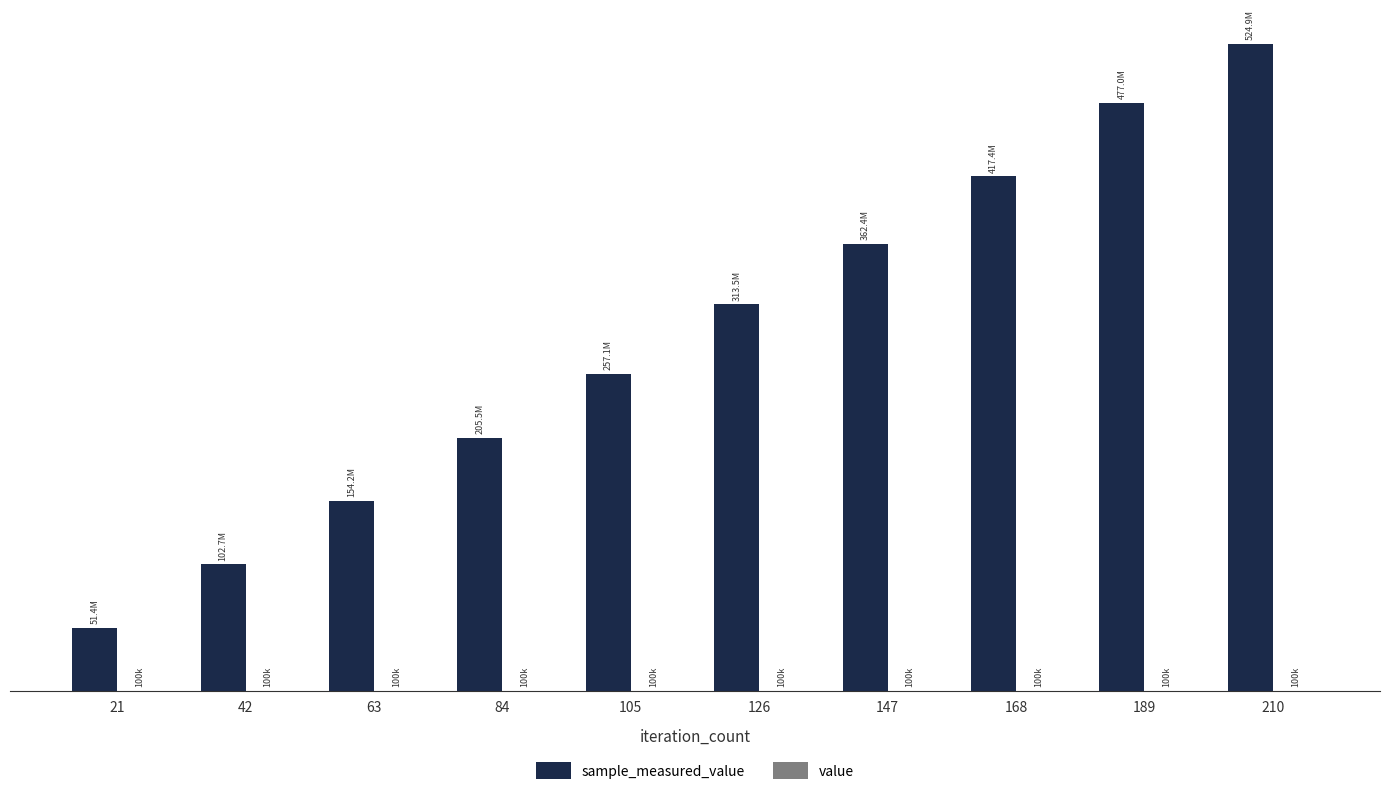

Reading right to left, what are all the values shown in this chart?

sample_measured_value: 524884822	476955419	417386728	362369645	313513310	257133725	205487785	154185740	102684315	51403757
value: 100000	100000	100000	100000	100000	100000	100000	100000	100000	100000